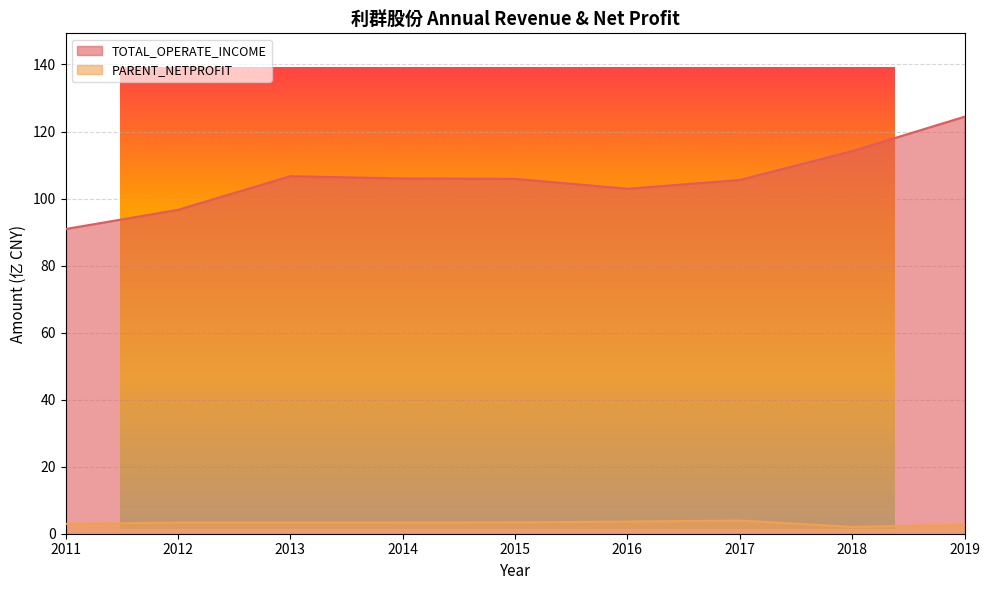

List the series in order of their overall mean, lowest first.

PARENT_NETPROFIT, TOTAL_OPERATE_INCOME